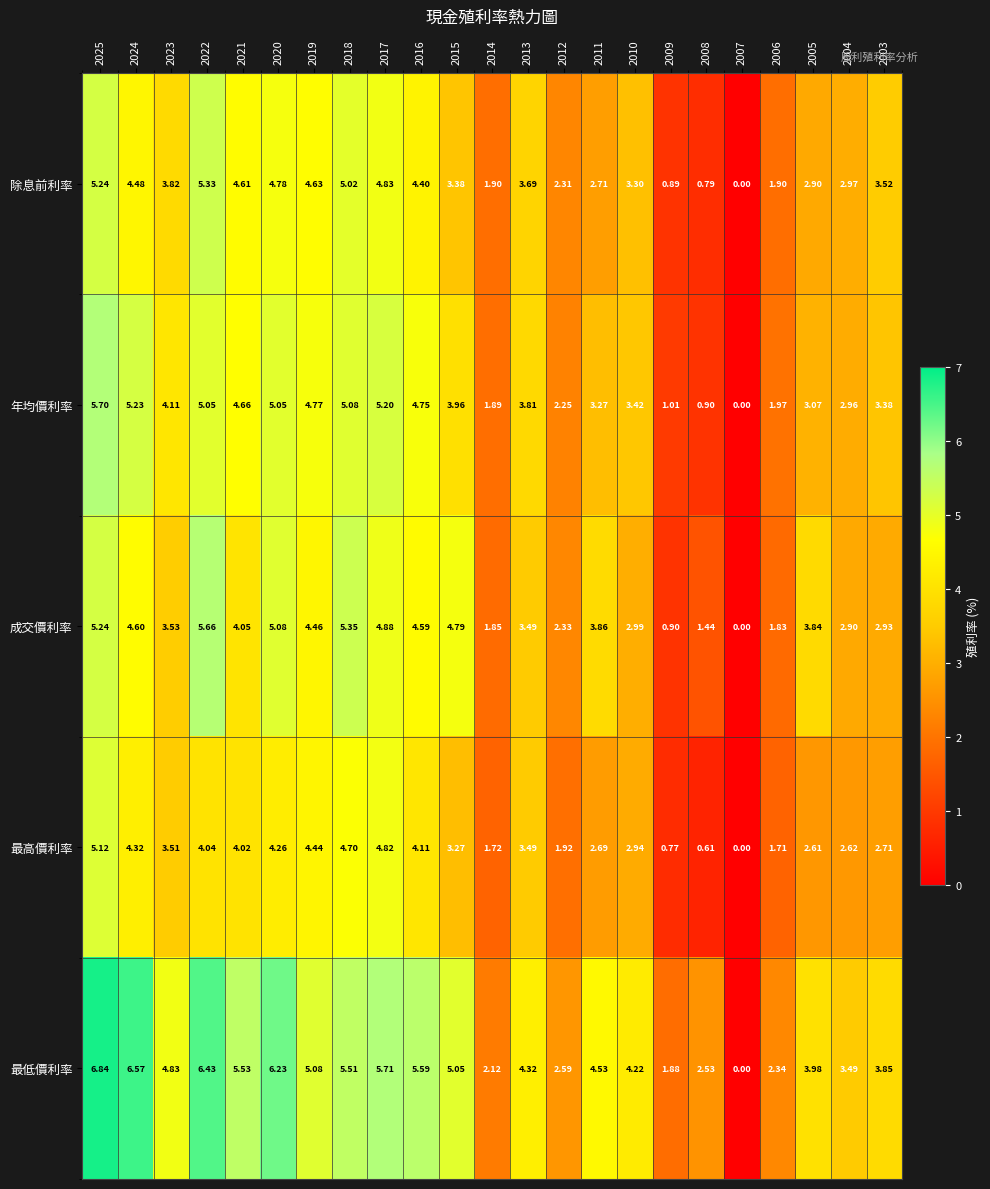

Rank the series by their maximum value, from highest to lowest.

最低價利率, 年均價利率, 成交價利率, 除息前利率, 最高價利率